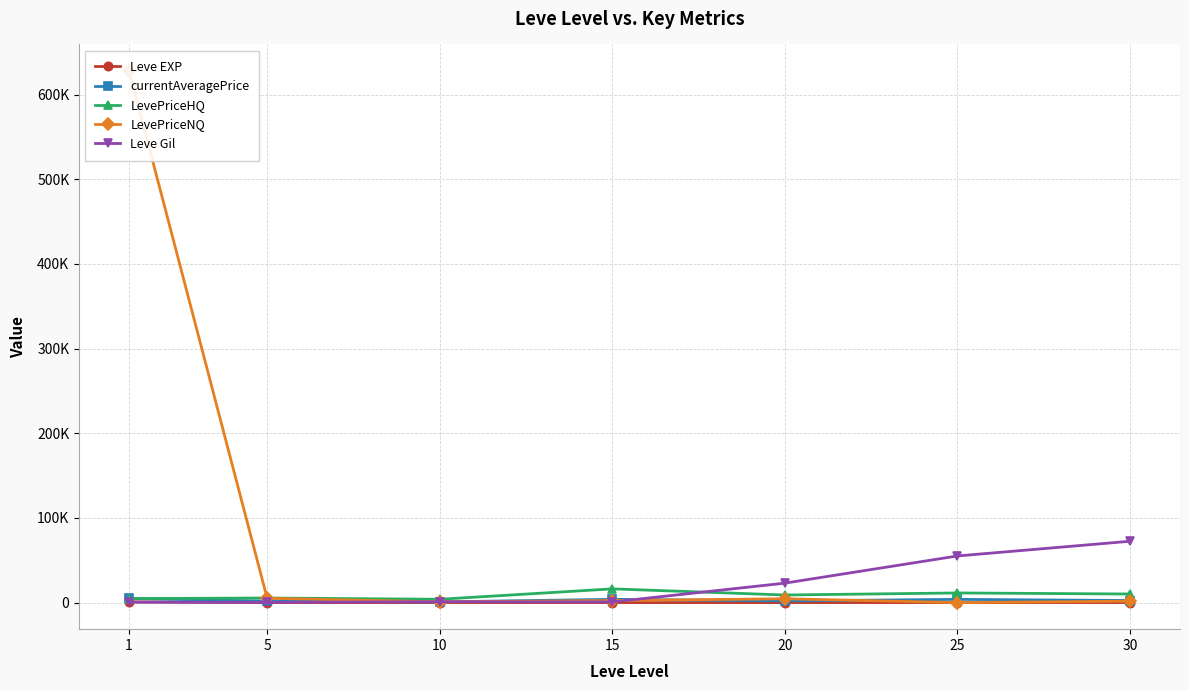

Which label corresponds to the smallest value in the chart?

25